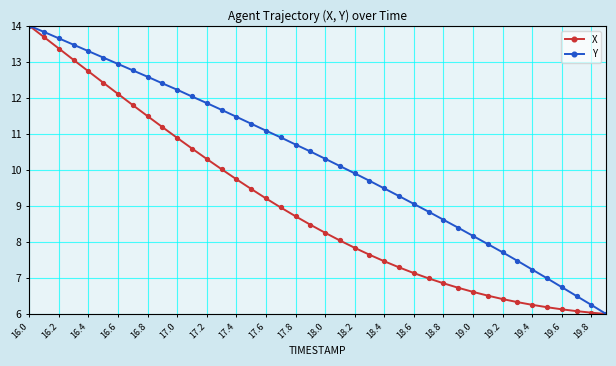

How many data points does each series have?

40